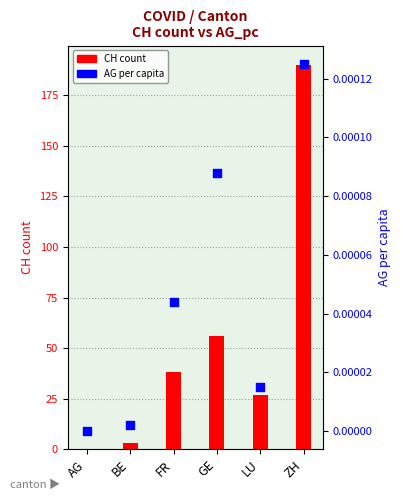

Which series reaches the maximum Y coordinate?

CH count